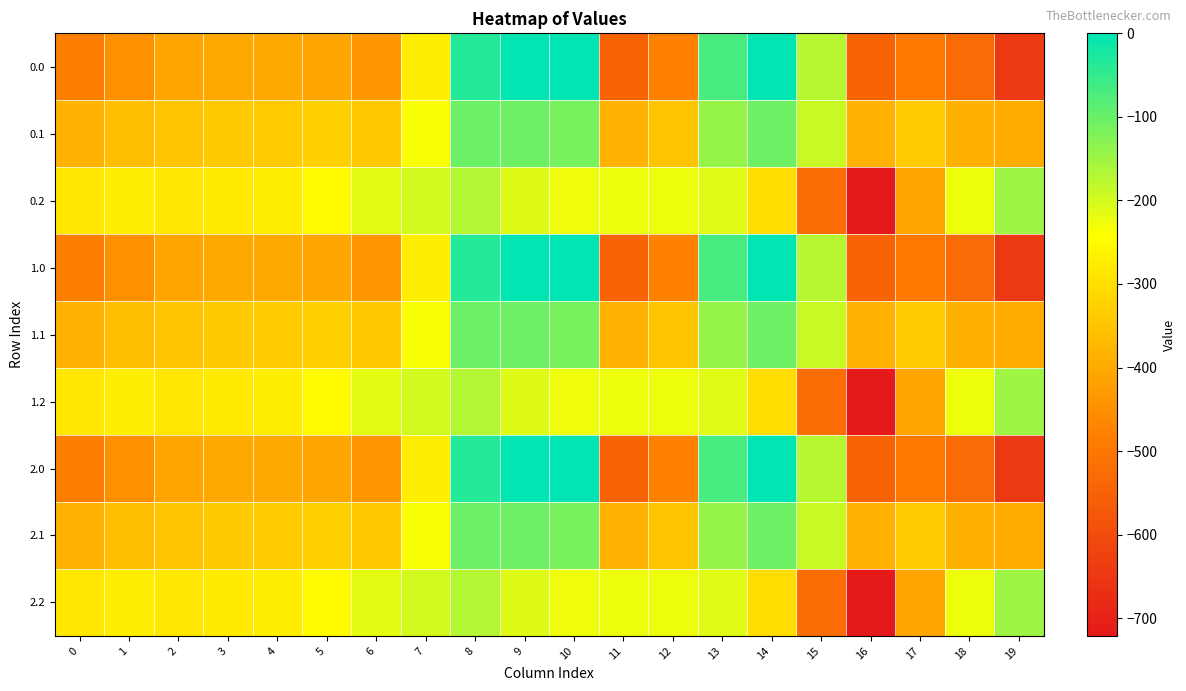

Reading left to right, extract all data points from this chart.

0.0: 0=-482.0	1=-449.5	2=-410.3	3=-404.4	4=-404.9	5=-410.8	6=-435.0	7=-270.7	8=-35.0	9=0.0	10=0.0	11=-544.3	12=-477.2	13=-70.2	14=-0.3	15=-172.8	16=-545.4	17=-493.8	18=-529.6	19=-644.5
0.1: 0=-384.6	1=-361.1	2=-347.9	3=-342.7	4=-339.6	5=-329.5	6=-345.2	7=-234.9	8=-102.3	9=-104.8	10=-114.0	11=-384.7	12=-350.8	13=-141.2	14=-105.5	15=-190.4	16=-380.5	17=-340.1	18=-388.5	19=-399.7
0.2: 0=-287.1	1=-272.7	2=-285.5	3=-281.0	4=-274.4	5=-248.1	6=-216.4	7=-199.0	8=-169.5	9=-209.6	10=-228.0	11=-225.2	12=-224.3	13=-212.2	14=-301.9	15=-522.2	16=-721.2	17=-409.5	18=-223.1	19=-151.1
1.0: 0=-482.0	1=-449.5	2=-410.3	3=-404.4	4=-404.9	5=-410.8	6=-435.0	7=-270.7	8=-35.0	9=0.0	10=0.0	11=-544.3	12=-477.2	13=-70.2	14=-0.3	15=-172.8	16=-545.4	17=-493.8	18=-529.6	19=-644.5
1.1: 0=-384.6	1=-361.1	2=-347.9	3=-342.7	4=-339.6	5=-329.5	6=-345.2	7=-234.9	8=-102.3	9=-104.8	10=-114.0	11=-384.7	12=-350.8	13=-141.2	14=-105.5	15=-190.4	16=-380.5	17=-340.1	18=-388.5	19=-399.7
1.2: 0=-287.1	1=-272.7	2=-285.5	3=-281.0	4=-274.4	5=-248.1	6=-216.4	7=-199.0	8=-169.5	9=-209.6	10=-228.0	11=-225.2	12=-224.3	13=-212.2	14=-301.9	15=-522.2	16=-721.2	17=-409.5	18=-223.1	19=-151.1
2.0: 0=-482.0	1=-449.5	2=-410.3	3=-404.4	4=-404.9	5=-410.8	6=-435.0	7=-270.7	8=-35.0	9=0.0	10=0.0	11=-544.3	12=-477.2	13=-70.2	14=-0.3	15=-172.8	16=-545.4	17=-493.8	18=-529.6	19=-644.5
2.1: 0=-384.6	1=-361.1	2=-347.9	3=-342.7	4=-339.6	5=-329.5	6=-345.2	7=-234.9	8=-102.3	9=-104.8	10=-114.0	11=-384.7	12=-350.8	13=-141.2	14=-105.5	15=-190.4	16=-380.5	17=-340.1	18=-388.5	19=-399.7
2.2: 0=-287.1	1=-272.7	2=-285.5	3=-281.0	4=-274.4	5=-248.1	6=-216.4	7=-199.0	8=-169.5	9=-209.6	10=-228.0	11=-225.2	12=-224.3	13=-212.2	14=-301.9	15=-522.2	16=-721.2	17=-409.5	18=-223.1	19=-151.1